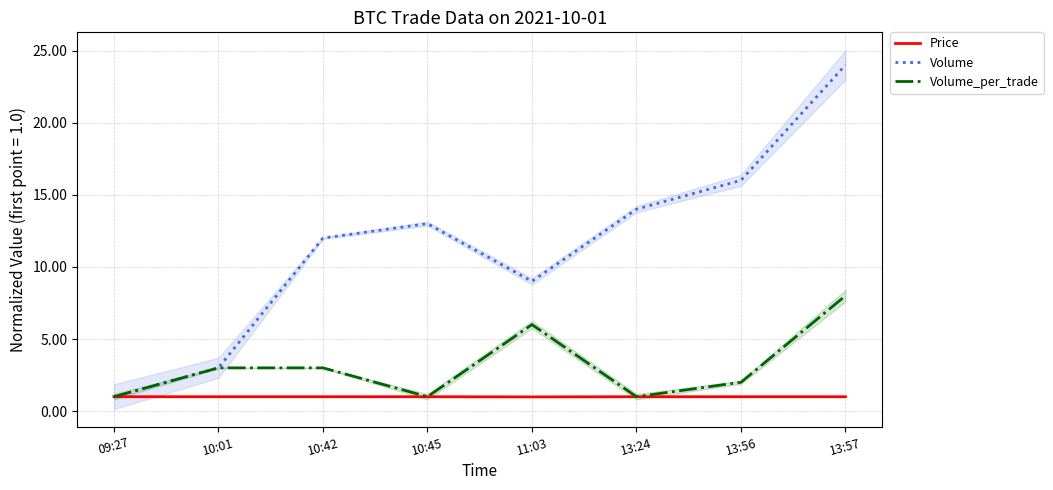

How many categories are shown in the chart?

8